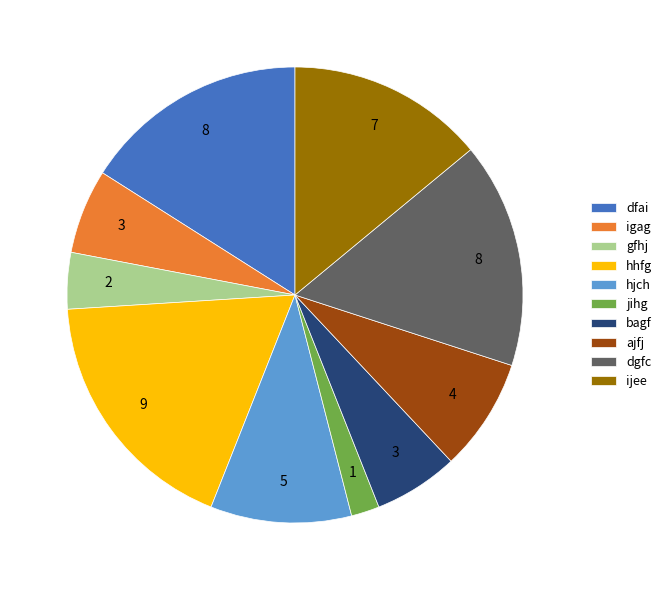

Does any single category account for the majority?

No